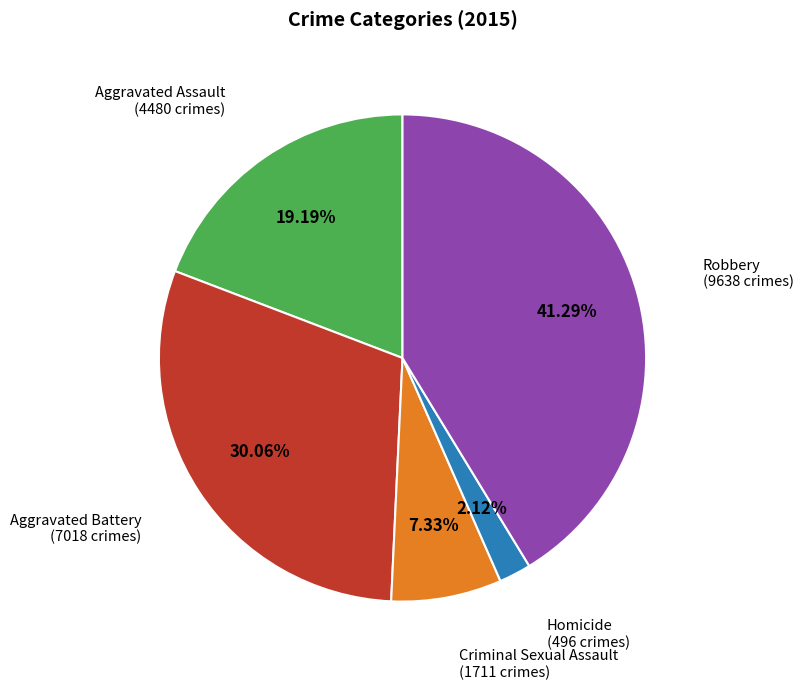

Does any single category account for the majority?

No